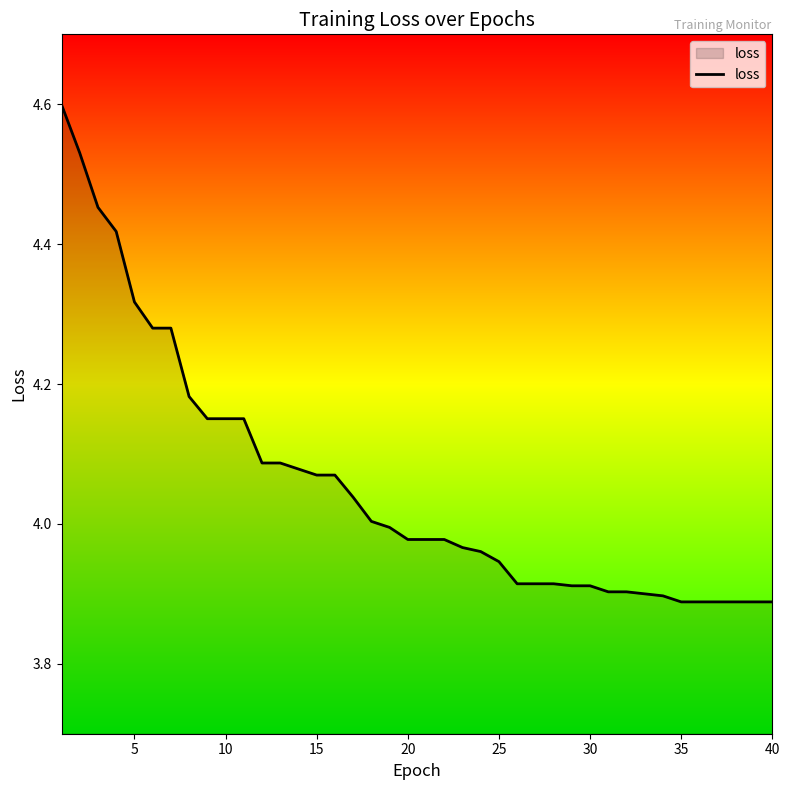

What is the maximum value shown in the chart?

4.6